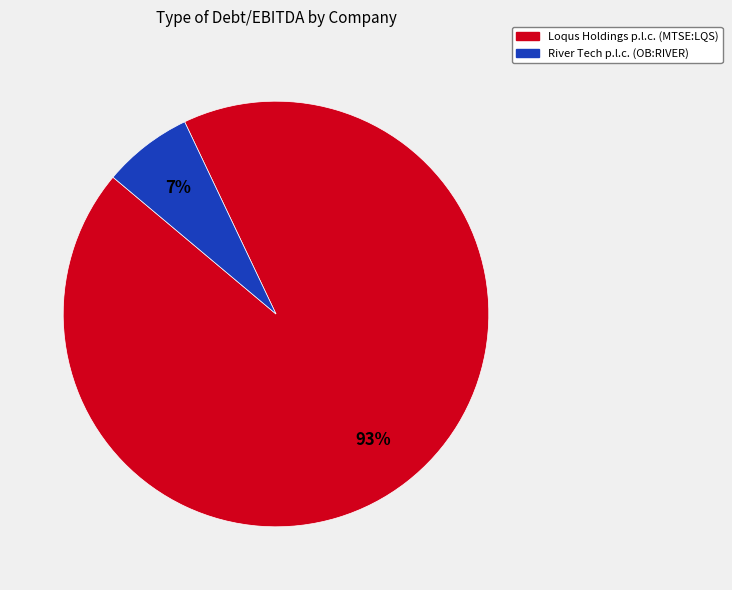

Which slice represents more than half of the pie?

Loqus Holdings p.l.c. (MTSE:LQS)